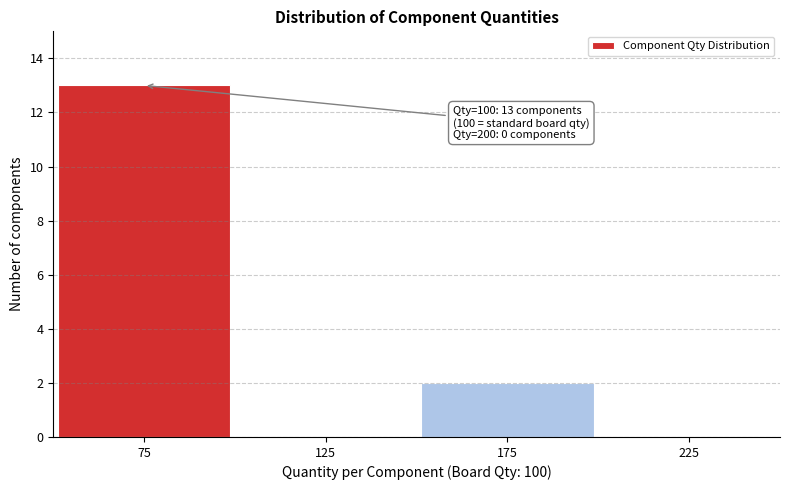

Reading left to right, extract all data points from this chart.

75=13	125=0	175=2	225=0